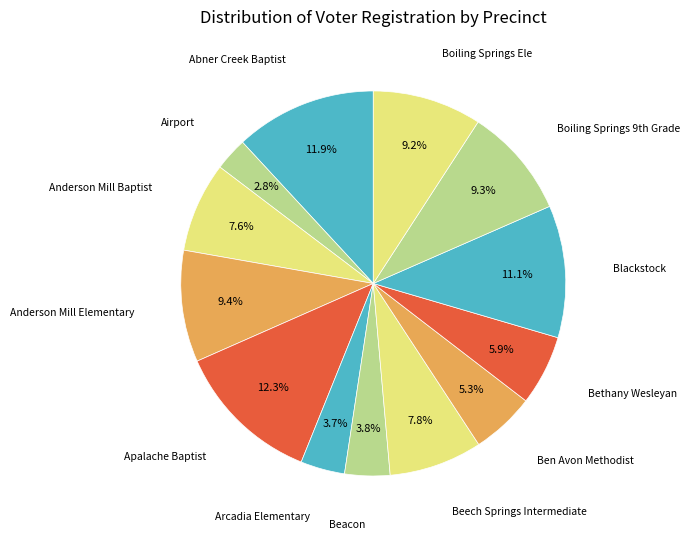

How many segments does this pie chart have?

13